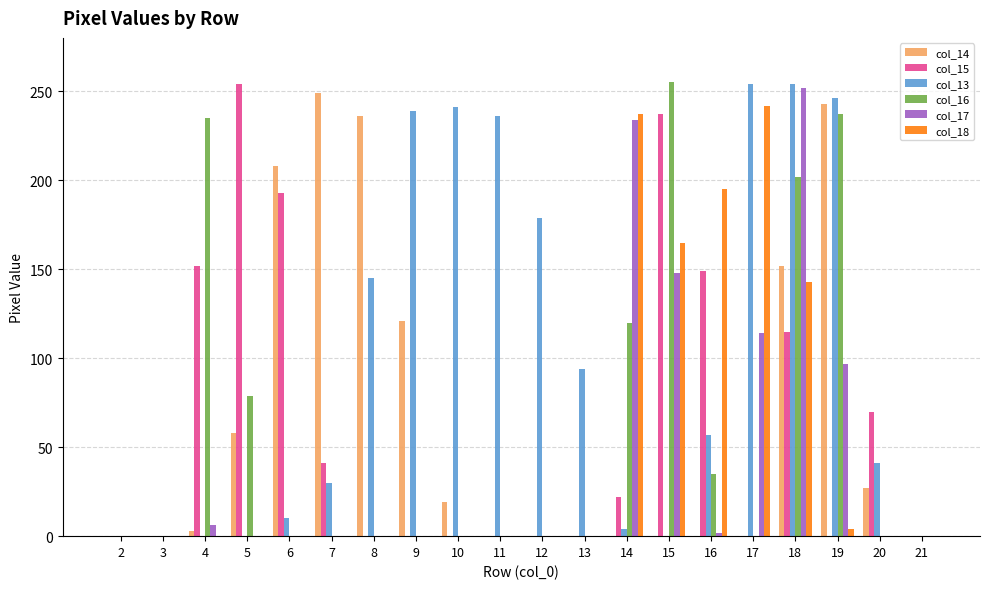

What is the highest value of the col_17 series?

252